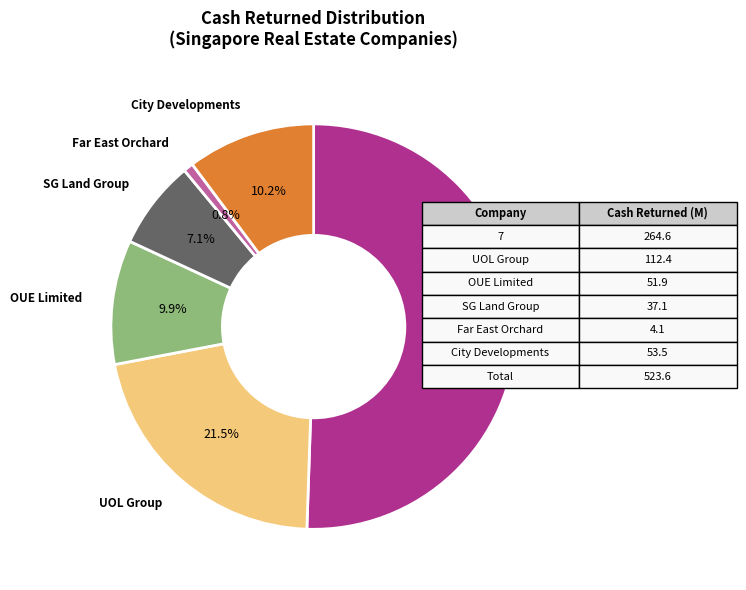

Is there any slice that represents more than half of the pie?

Yes